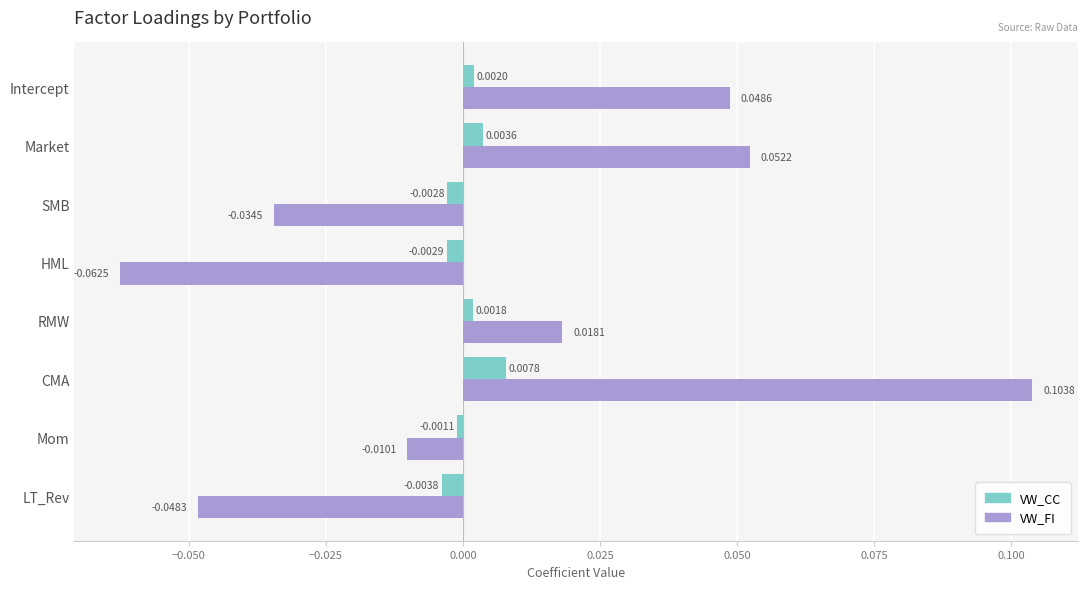

At which label does VW_FI reach its minimum?

HML